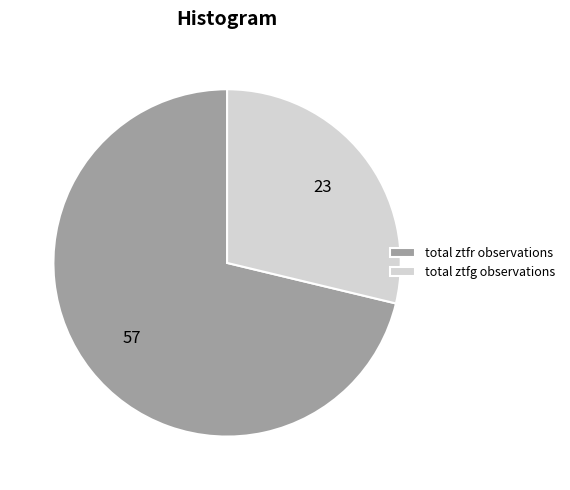

Approximately how many times larger is the value at total ztfg observations compared to total ztfr observations?

0.4